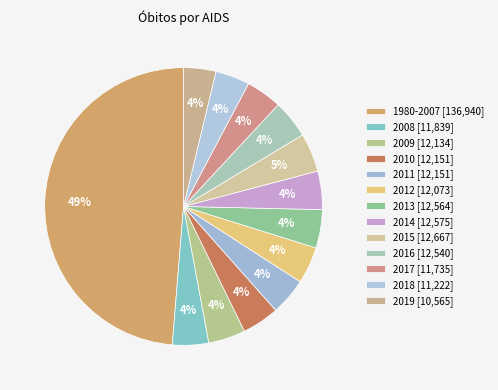

To the nearest percent, what is the combined percentage of 2011 and 2010?

9%